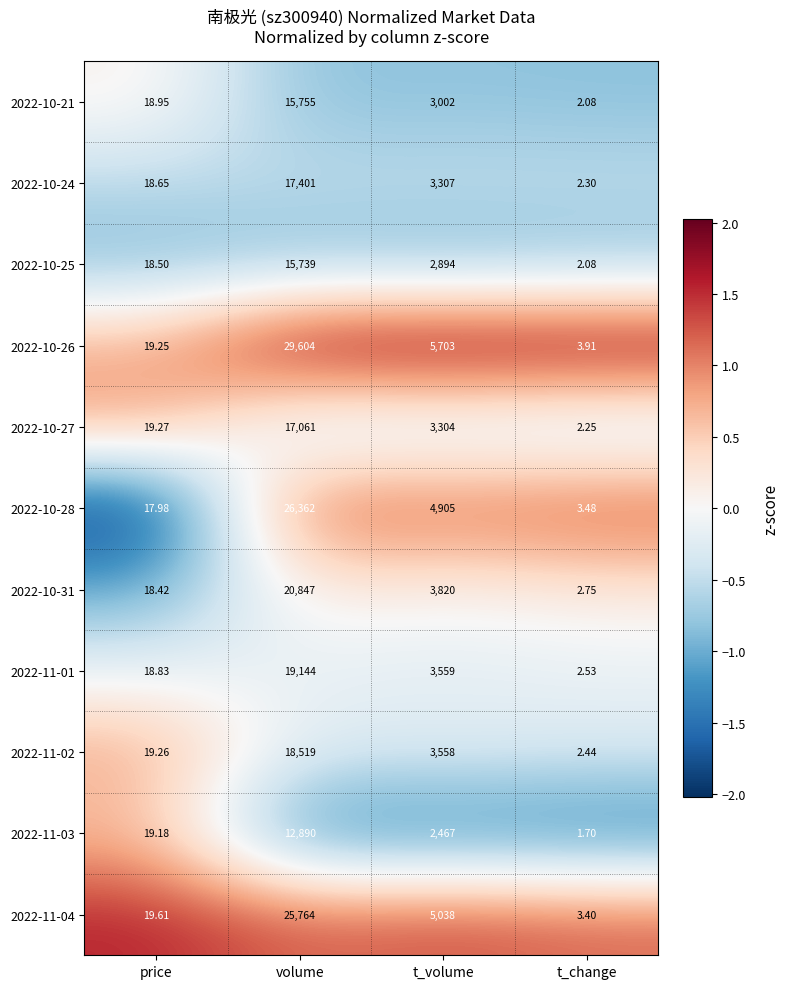

What is the greatest value displayed?

29604.0